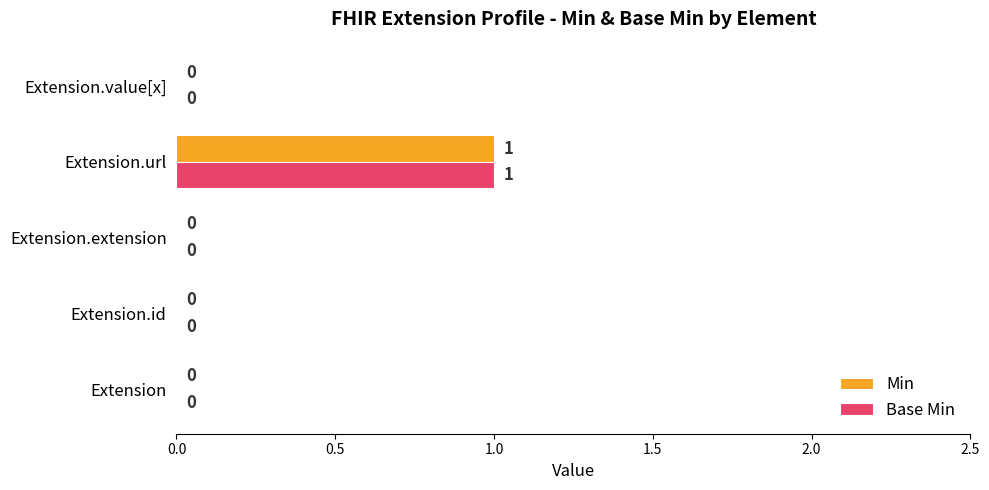

At which category is the sum across all series the highest?

Extension.url